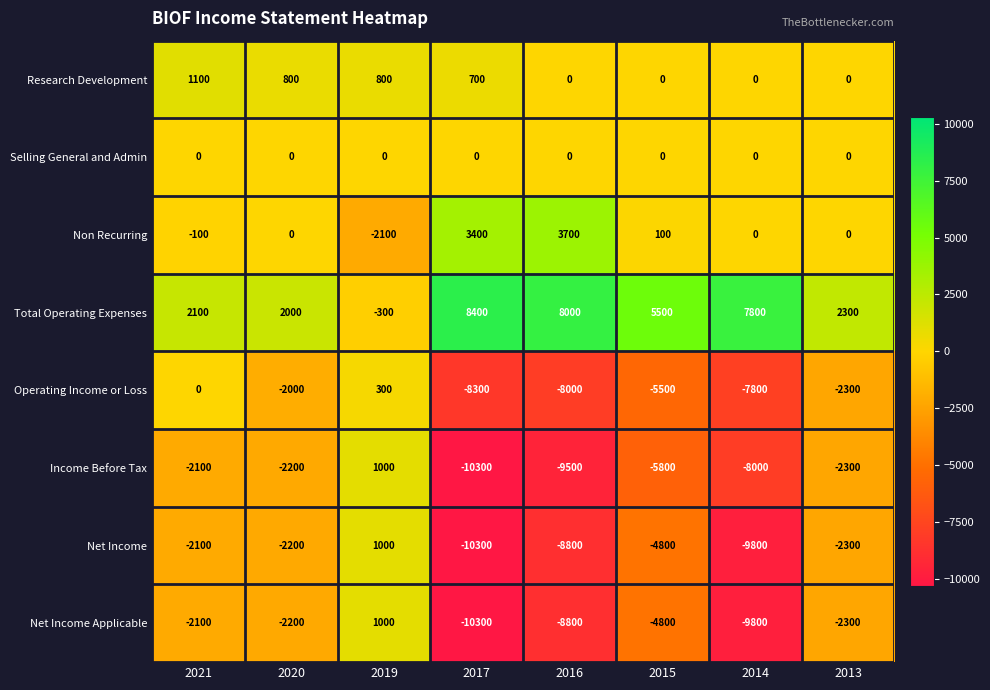

At which category does the chart reach its minimum across all series?

2017